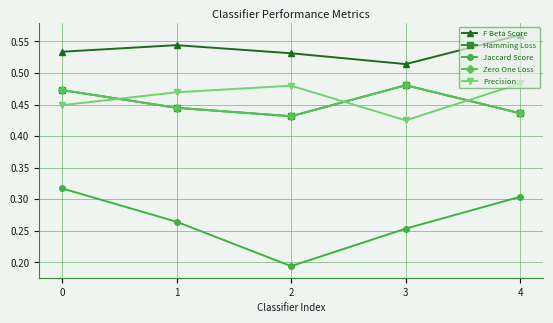

Is this an area chart (filled region under the line)?

No